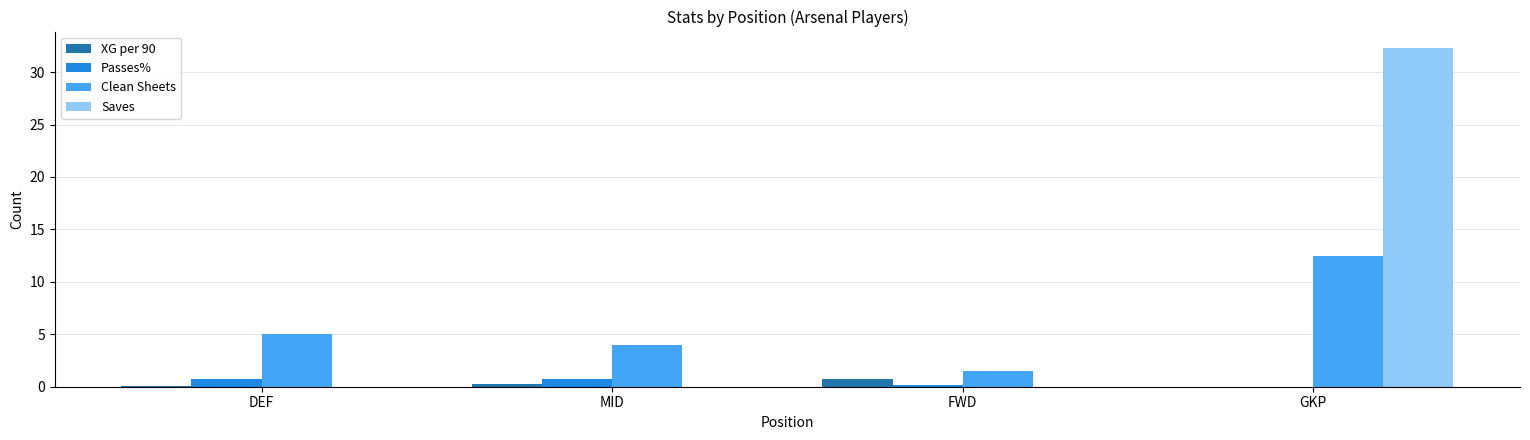

At which category is the sum across all series the highest?

GKP